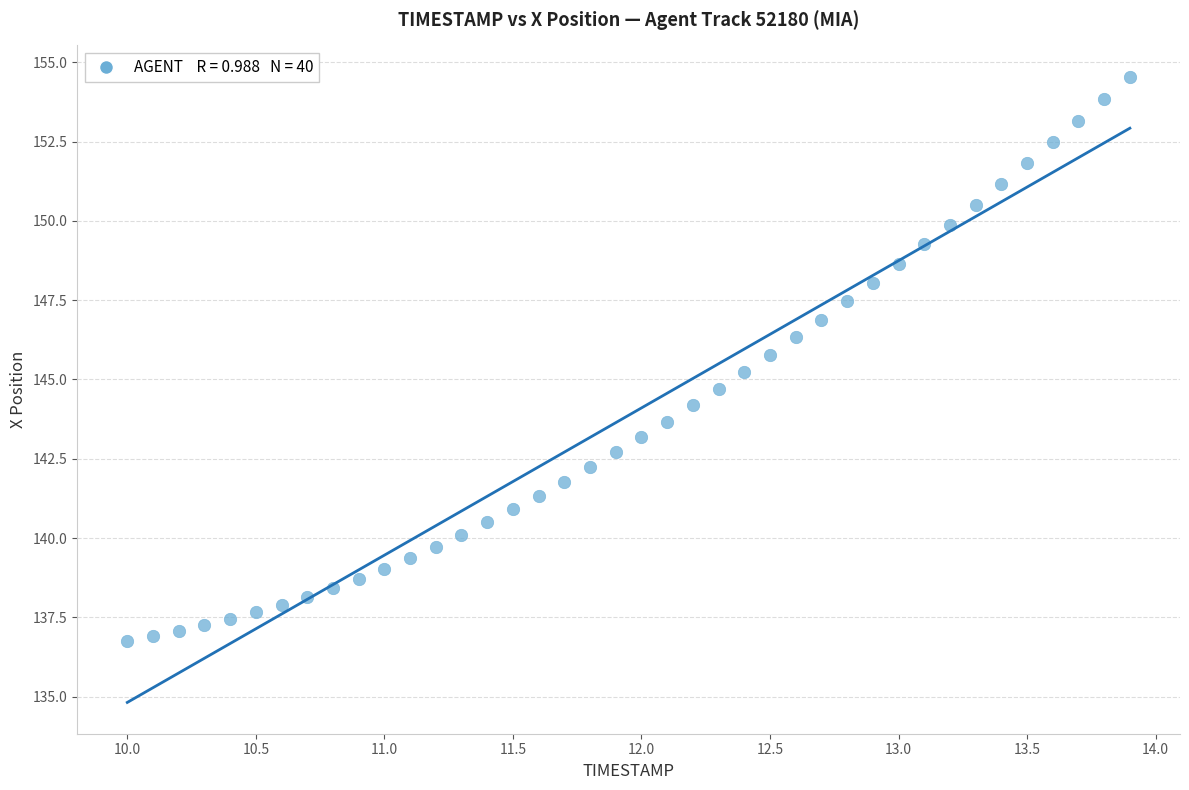

What is the range of X values (max minus min)?

3.9